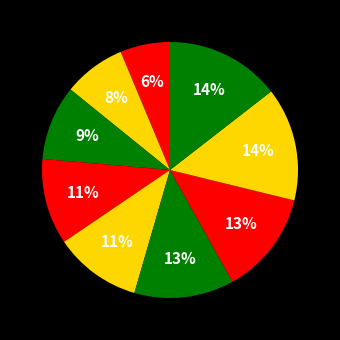

Does any single category account for the majority?

No